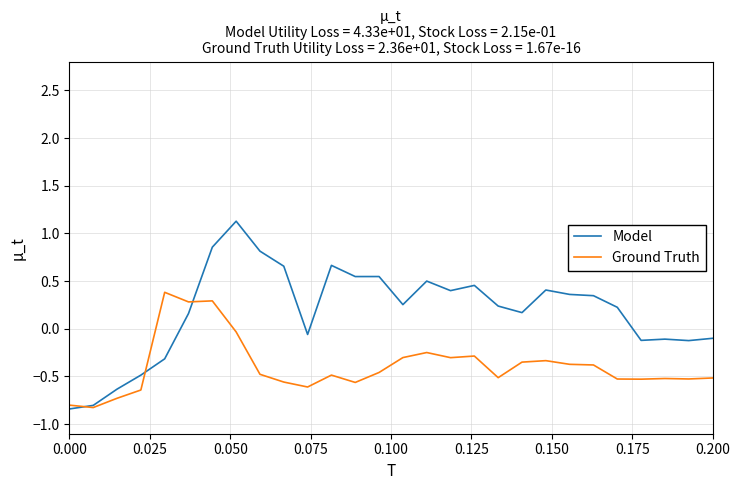

What is the difference between the maximum and minimum values in the Ground Truth series?

1.2